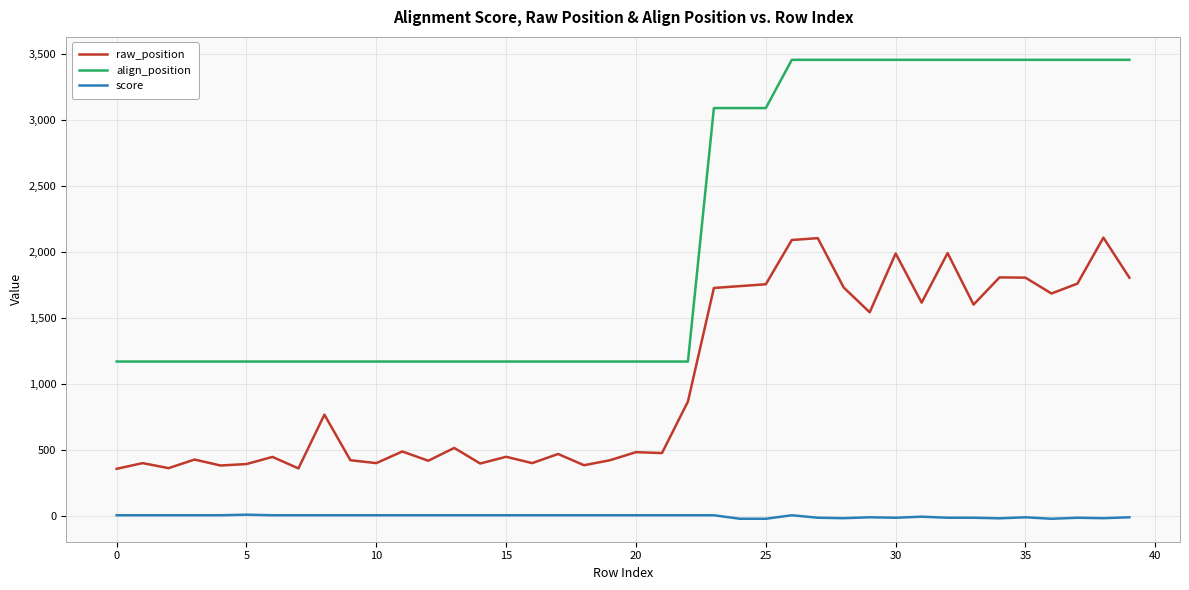

What is the difference between the maximum and minimum values in the raw_position series?

1750.0